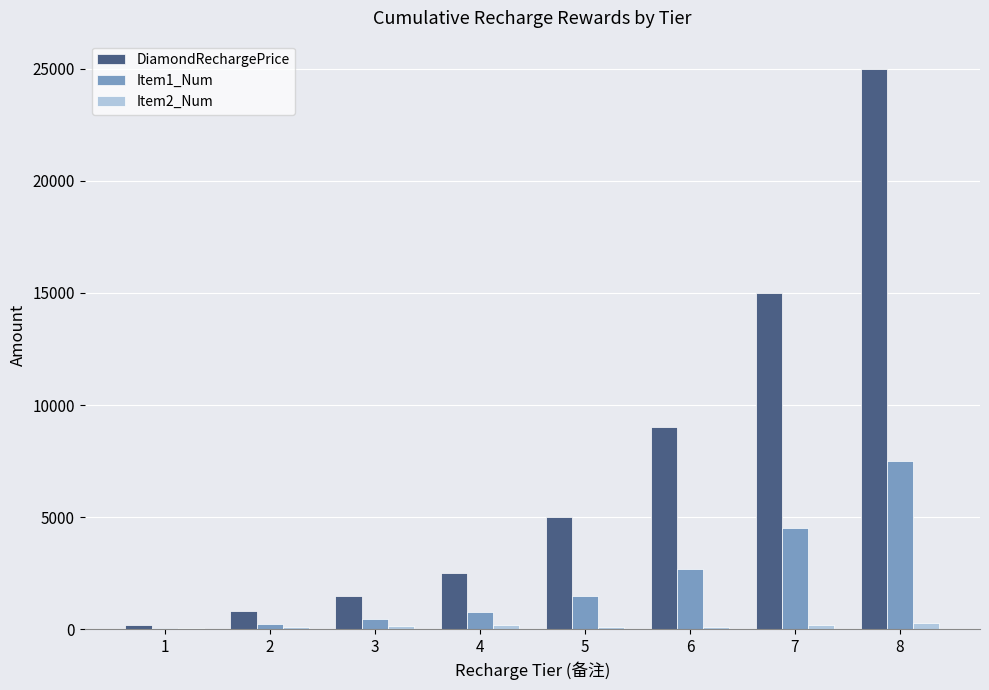

What is the spread (max minus min) of values at 1?

140